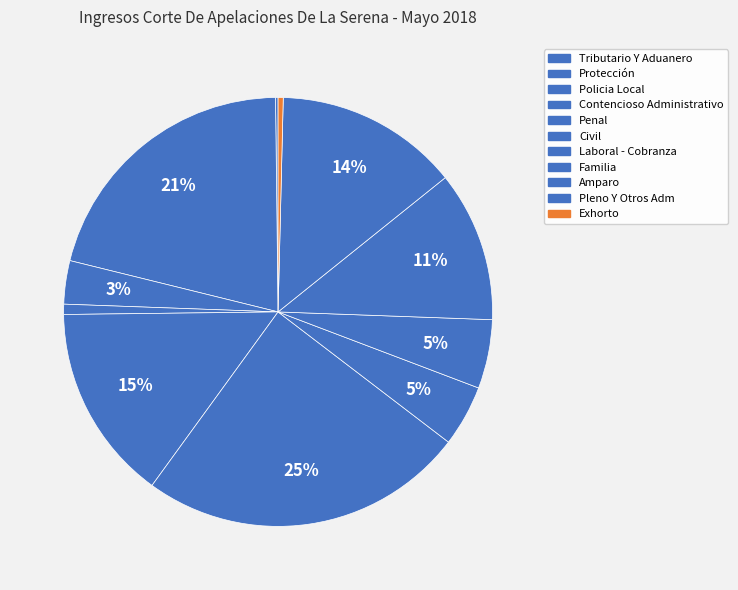

Approximately how many times larger is the value at Amparo compared to Contencioso Administrativo?

14.8